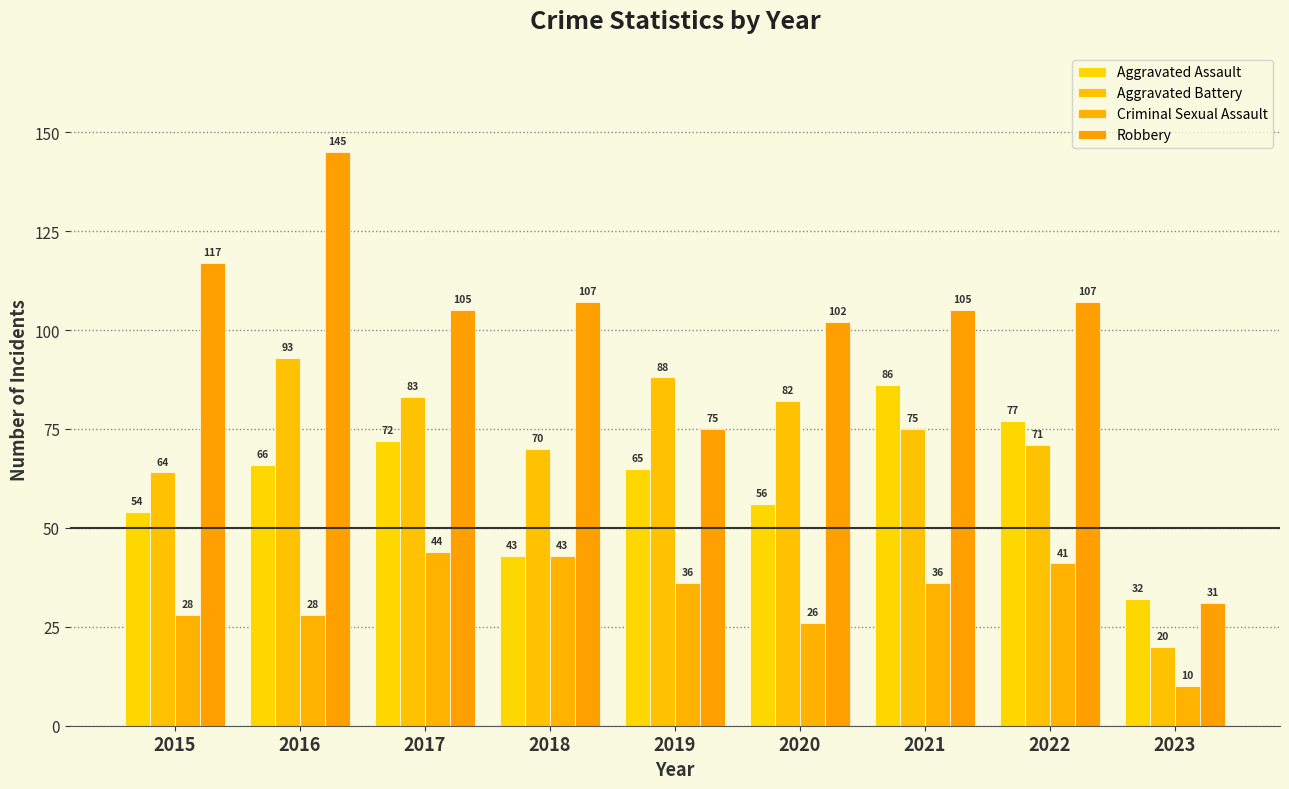

How many bars are there in total?

36